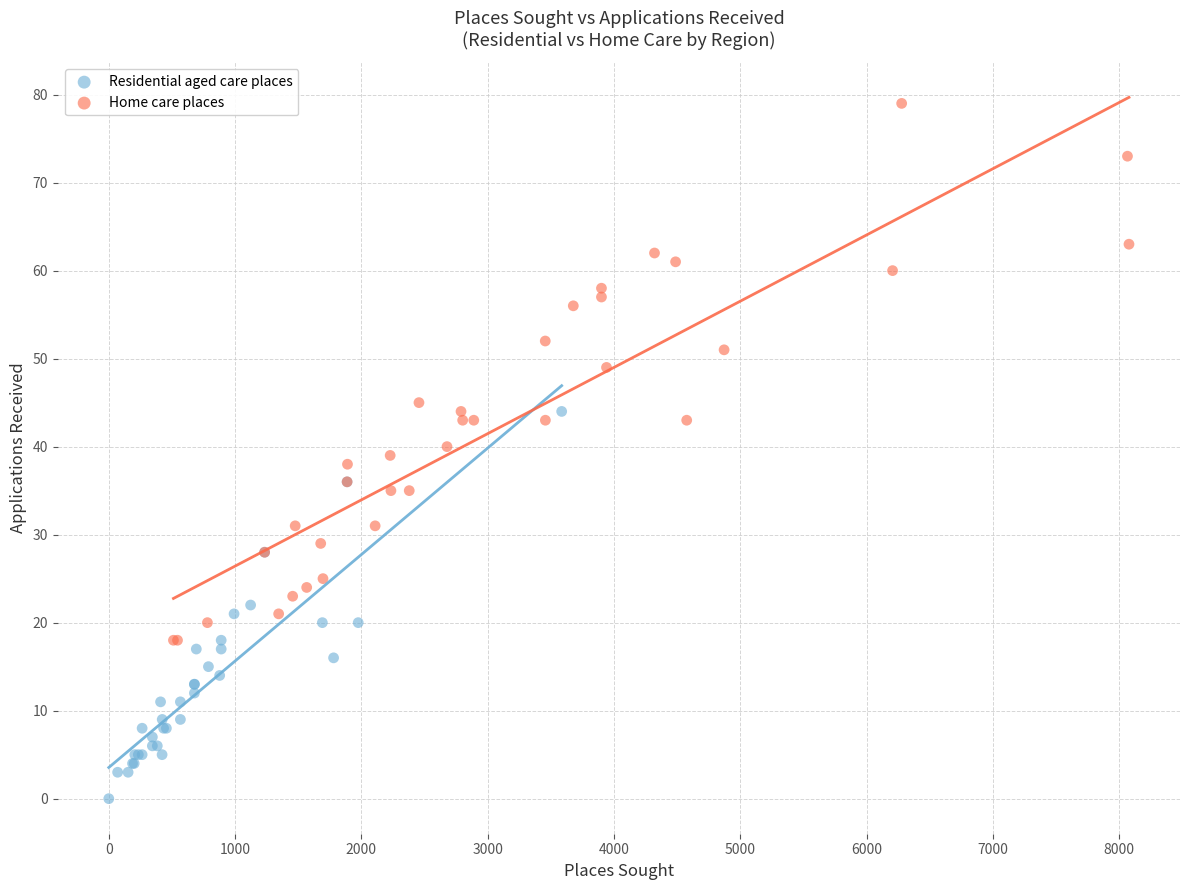

Which series has the largest Y range (max minus min)?

Home care places